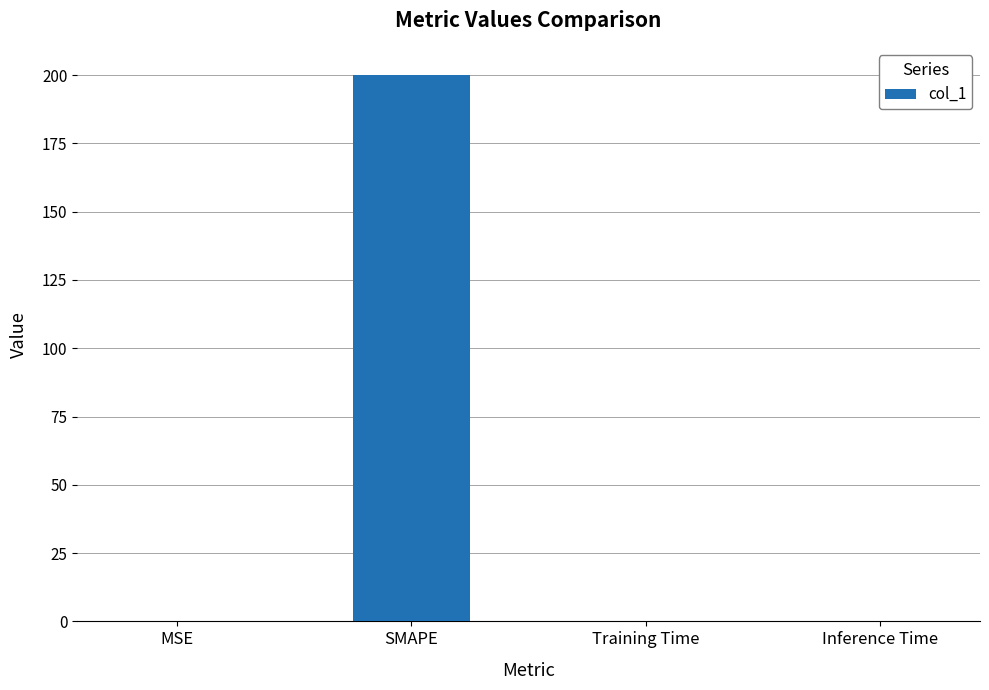

True or false: the data shows 285.0 at SMAPE.

False